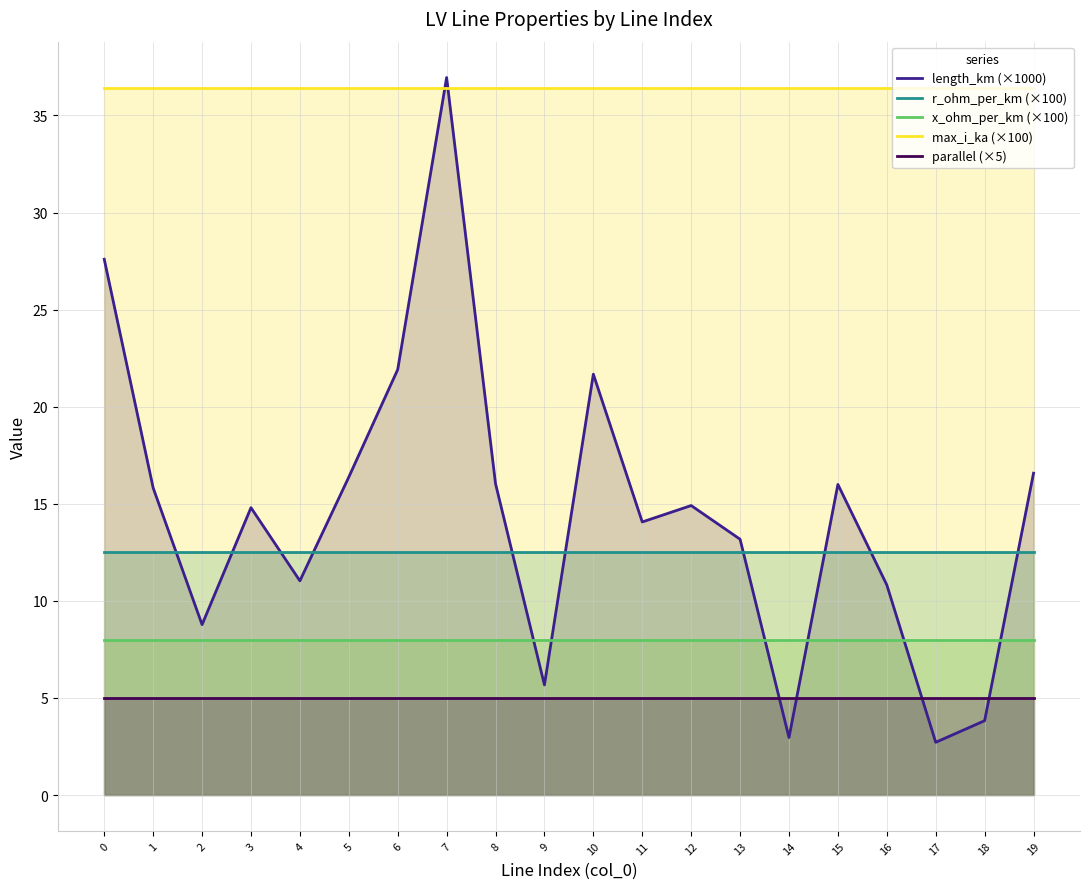

Which series has the largest total across all categories?

max_i_ka (×100)